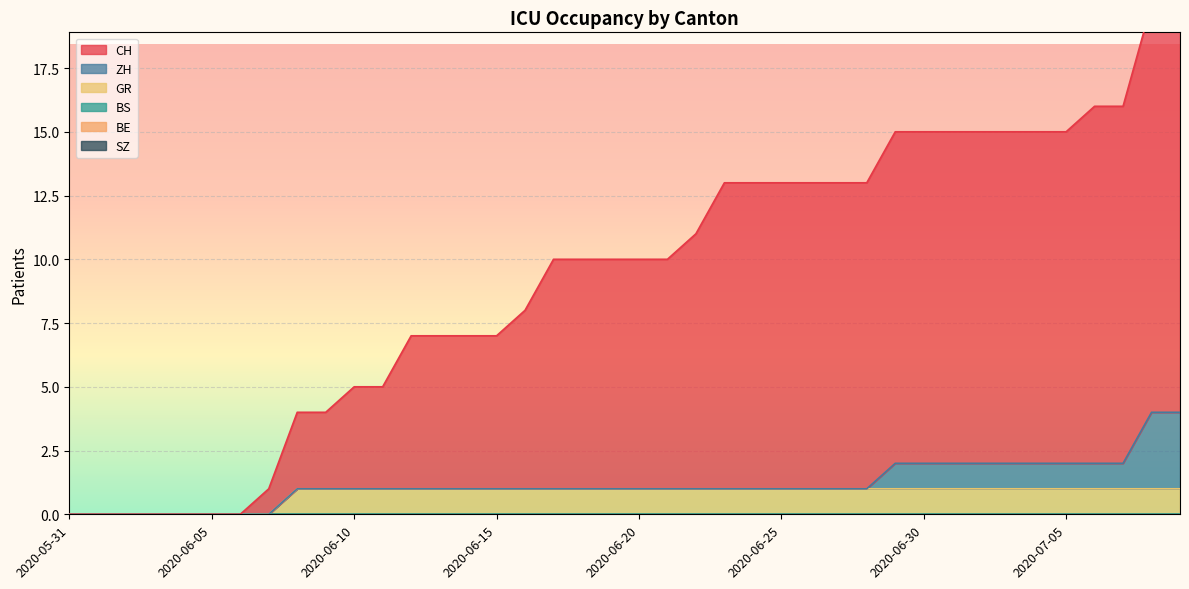

Which series changed the most between 2020-06-01 and 2020-06-17?

CH